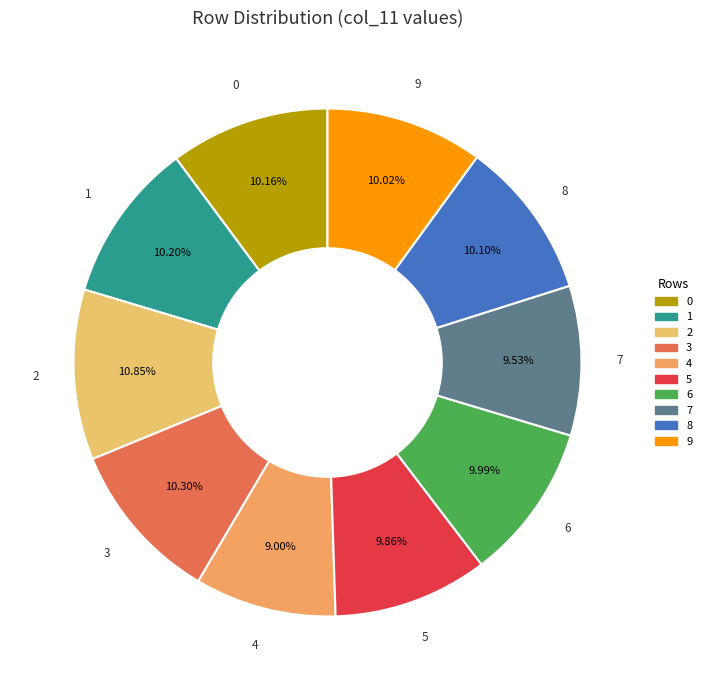

True or false: 6 accounts for 1% of the total.

False